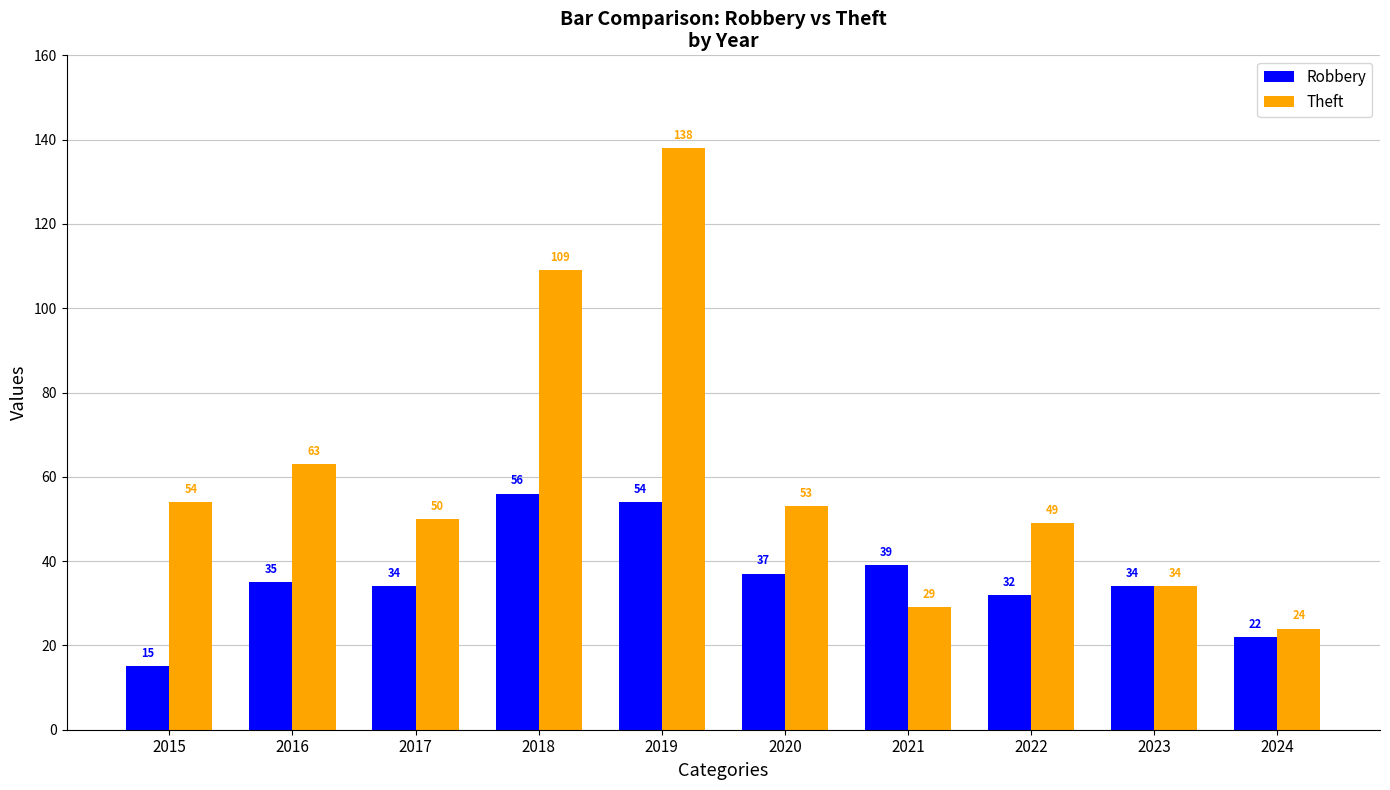

What are all the series names shown in the legend?

Robbery, Theft